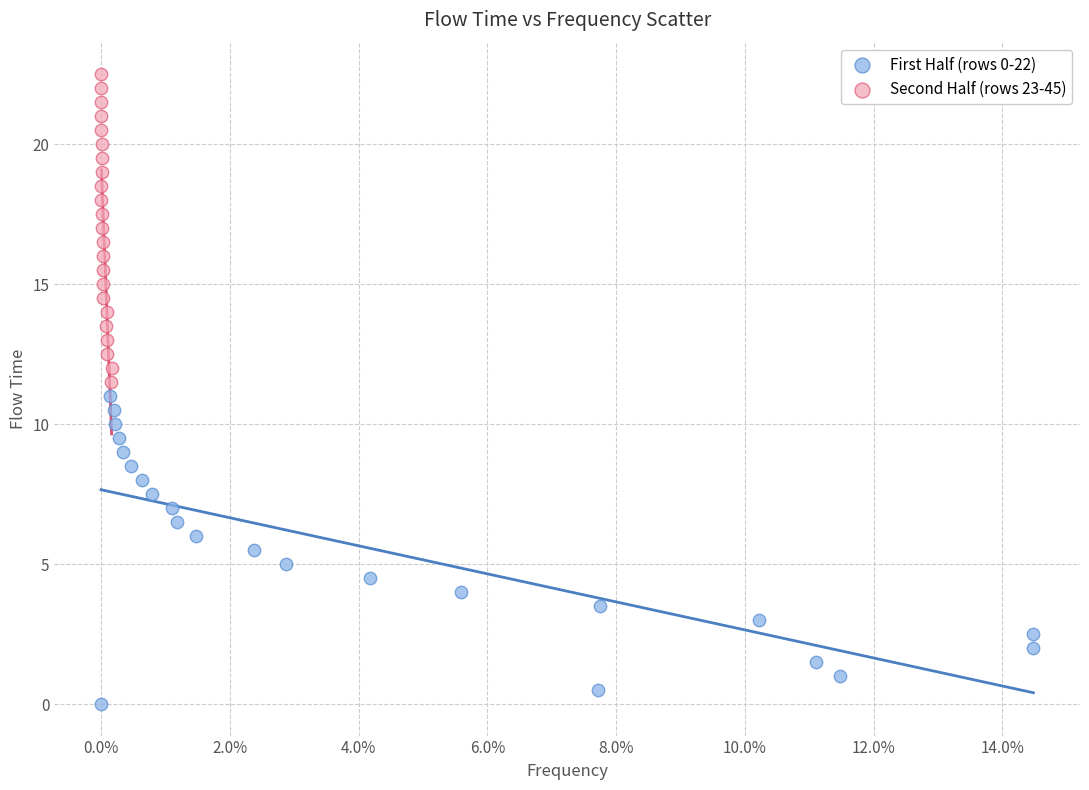

Which series reaches the minimum Y coordinate?

First Half (rows 0-22)